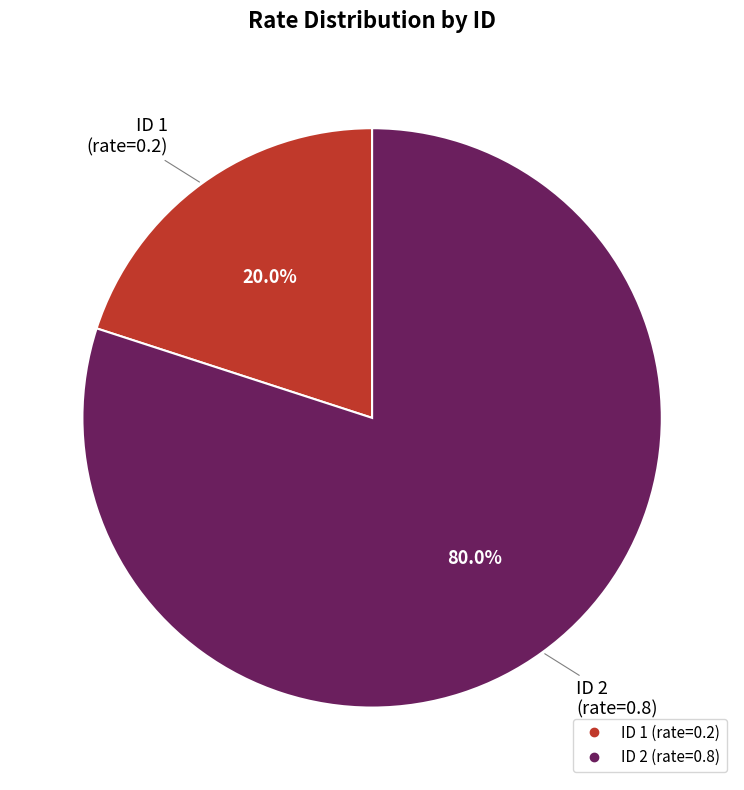

Is there a majority slice in this chart?

Yes